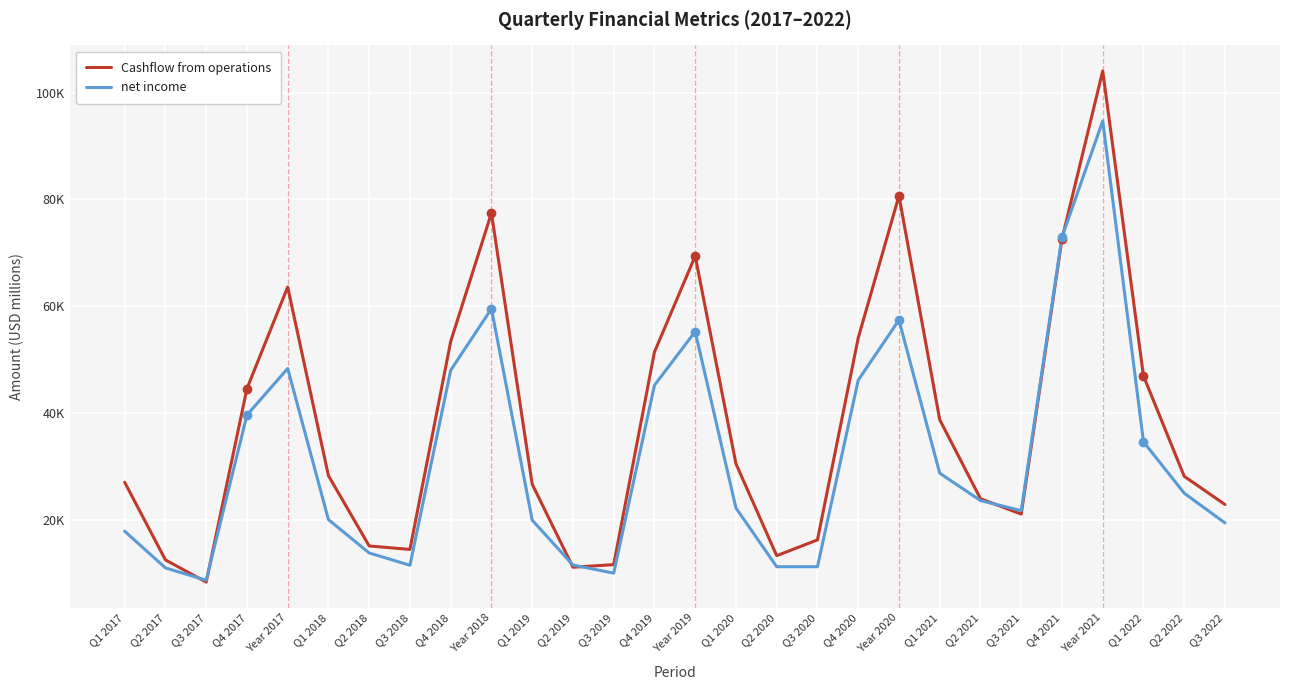

Reading right to left, what are all the values shown in this chart?

Cashflow from operations: Q3 2022=22892	Q2 2022=28166	Q1 2022=46966	Year 2021=104038	Q4 2021=72585	Q3 2021=21094	Q2 2021=23981	Q1 2021=38763	Year 2020=80674	Q4 2020=54061	Q3 2020=16271	Q2 2020=13311	Q1 2020=30516	Year 2019=69391	Q4 2019=51436	Q3 2019=11636	Q2 2019=11155	Q1 2019=26690	Year 2018=77434	Q4 2018=53410	Q3 2018=14488	Q2 2018=15130	Q1 2018=28293	Year 2017=63598	Q4 2017=44576	Q3 2017=8363	Q2 2017=12523	Q1 2017=27056
net income: Q3 2022=19442	Q2 2022=25010	Q1 2022=34630	Year 2021=94680	Q4 2021=72936	Q3 2021=21744	Q2 2021=23630	Q1 2021=28755	Year 2020=57411	Q4 2020=46158	Q3 2020=11253	Q2 2020=11249	Q1 2020=22236	Year 2019=55256	Q4 2019=45212	Q3 2019=10044	Q2 2019=11561	Q1 2019=19965	Year 2018=59531	Q4 2018=48012	Q3 2018=11519	Q2 2018=13822	Q1 2018=20065	Year 2017=48351	Q4 2017=39634	Q3 2017=8717	Q2 2017=11029	Q1 2017=17891